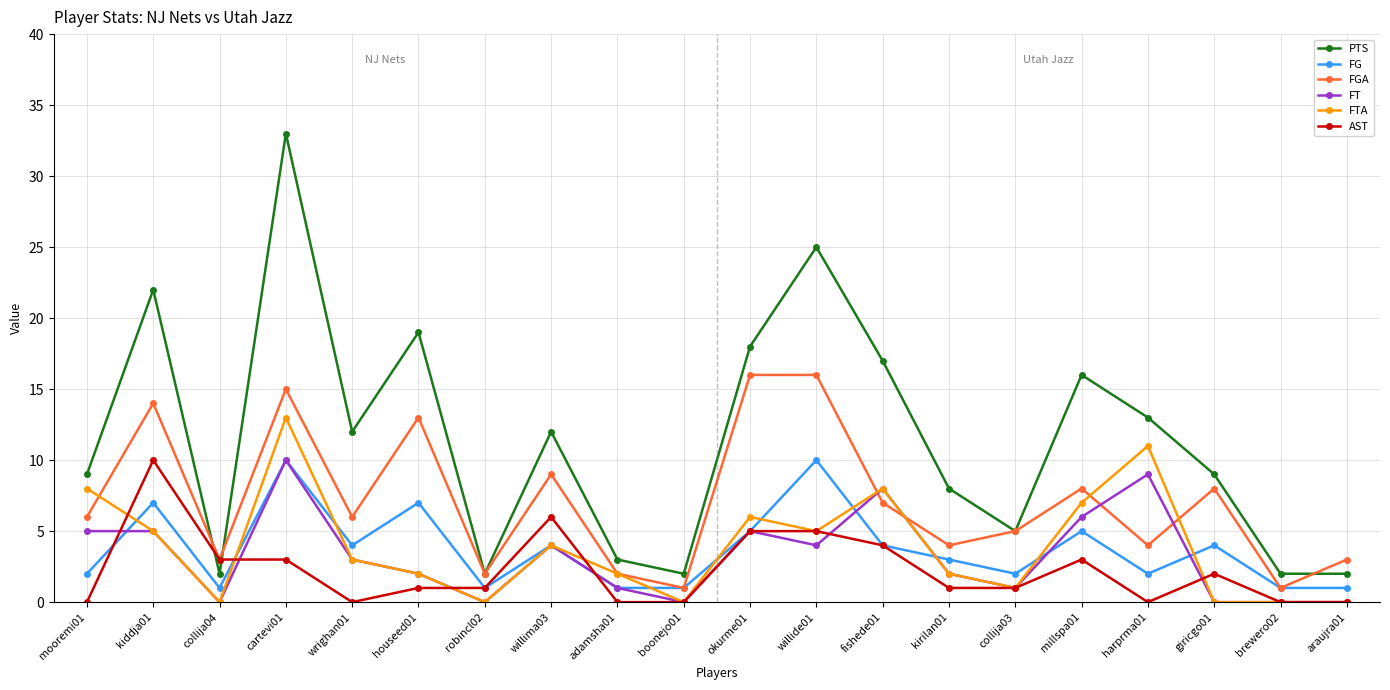

Which series has the largest range (max minus min)?

PTS